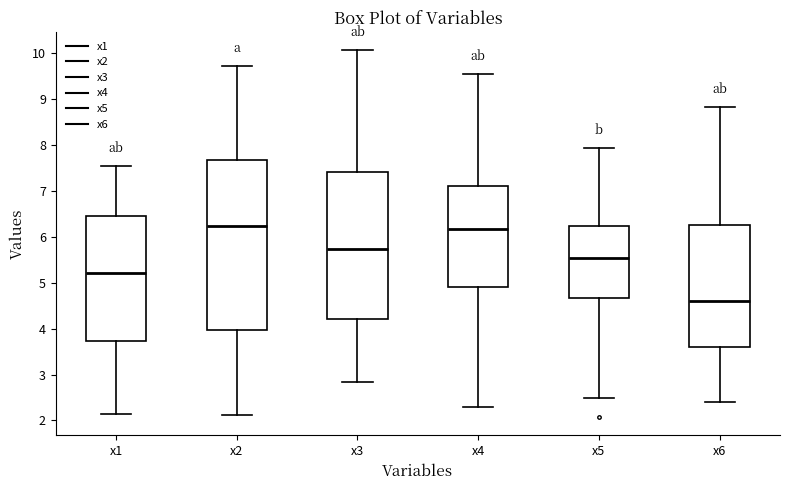

Comparing the boxes themselves (not the whiskers), which one is the tallest?

x2